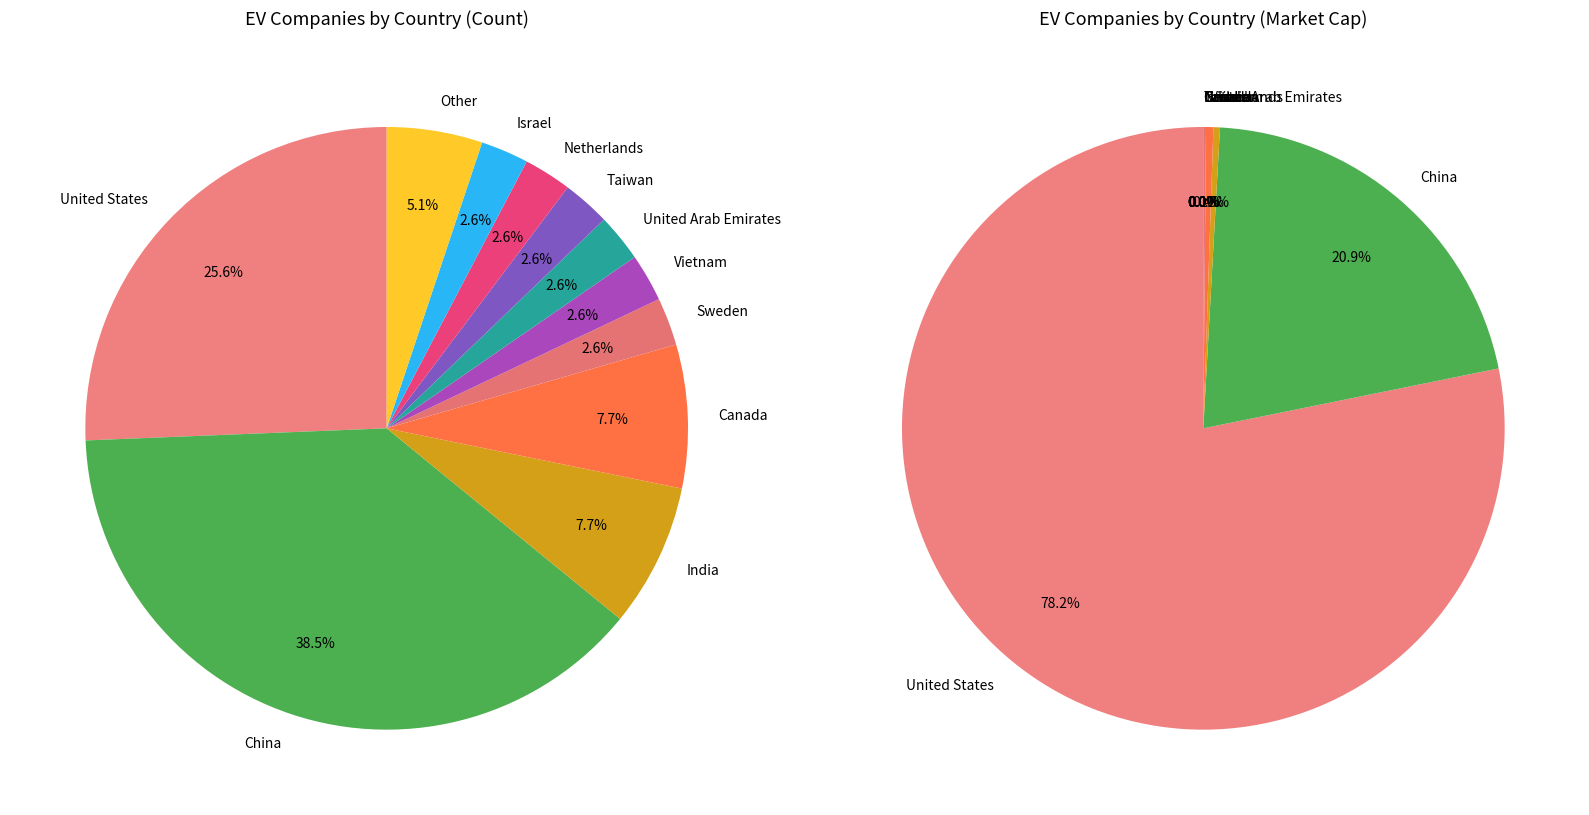

How many segments does this pie chart have?

11